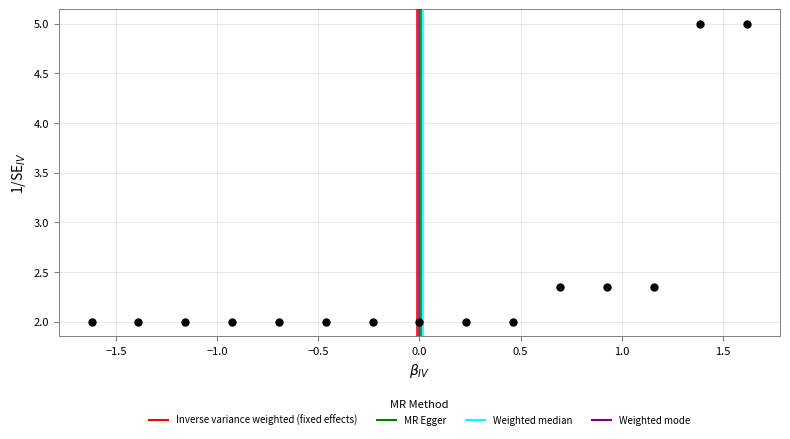

What is the range of Y values (max minus min)?

3.0